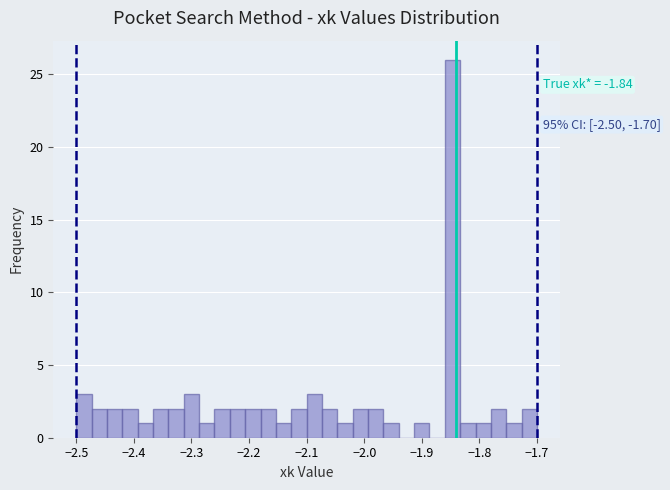

Around what value on the x-axis is the tallest bar? Give the approximate position of its centre, as read against the axis.

-1.85